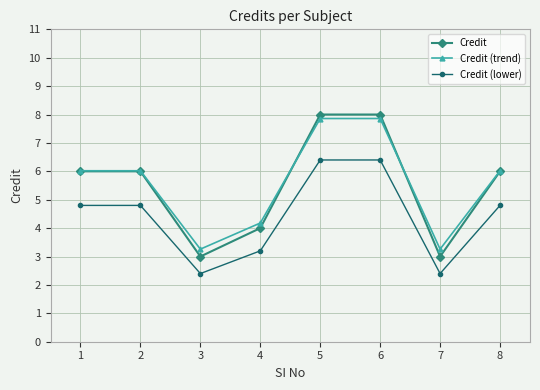

What is the total value across all series at 2?

16.8